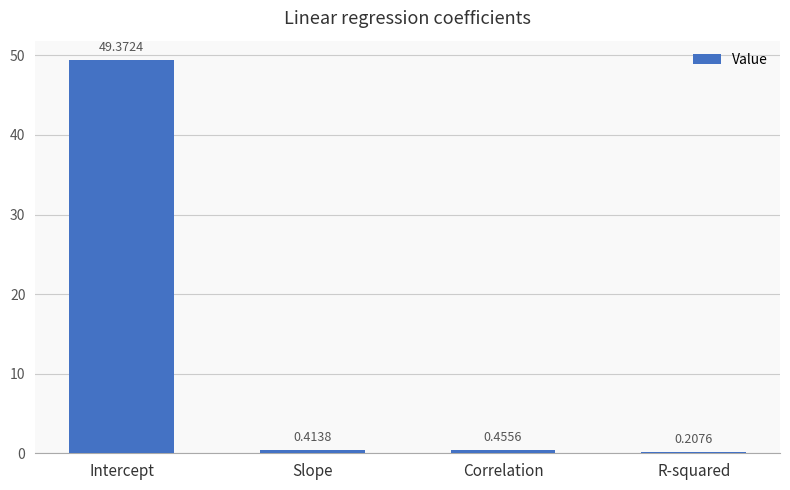

What is the label of the 3rd bar from the left?

Correlation